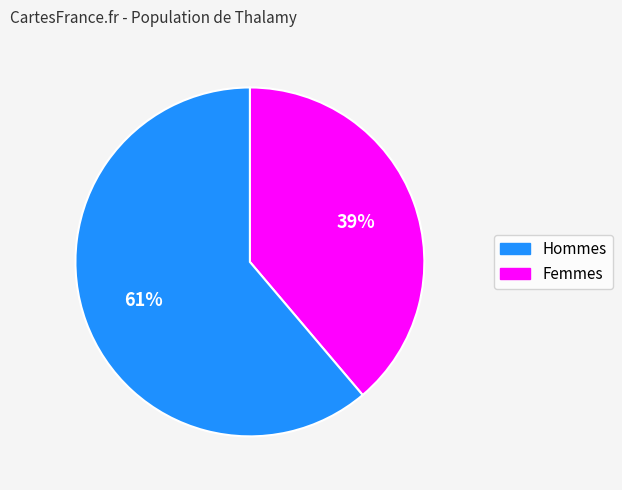

To the nearest percent, what is the average slice percentage?

50%